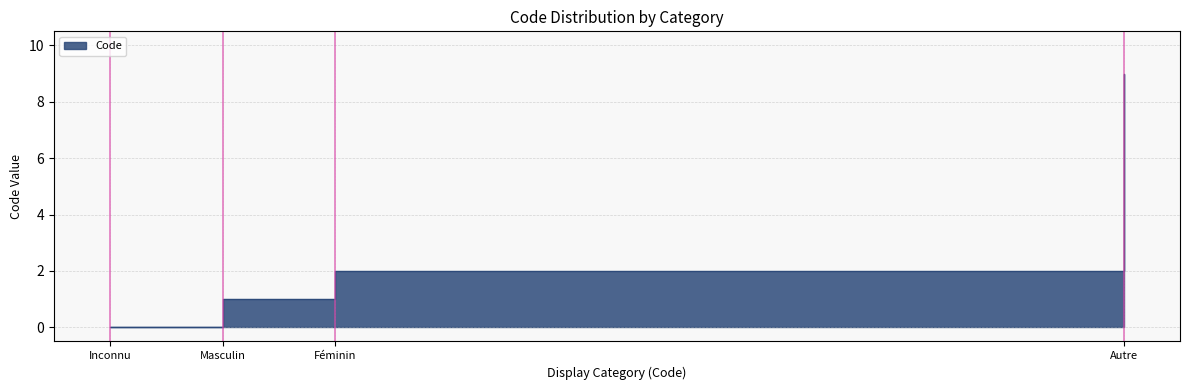

What position from the left is Féminin?

3